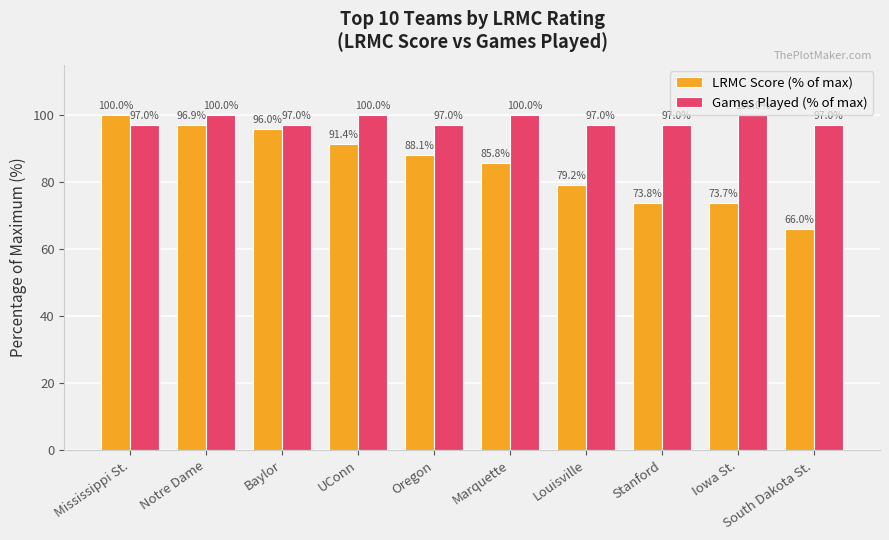

What is the difference between the highest and lowest values at UConn?

8.6